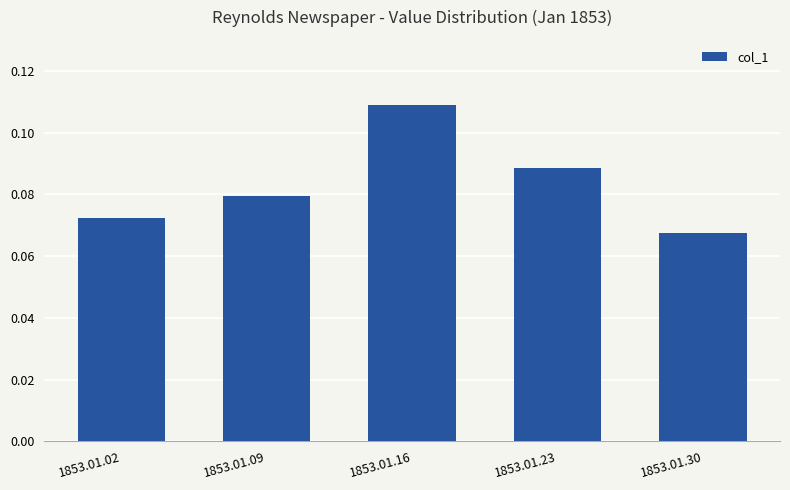

List the labels in order of value, largest first.

1853.01.16, 1853.01.23, 1853.01.09, 1853.01.02, 1853.01.30